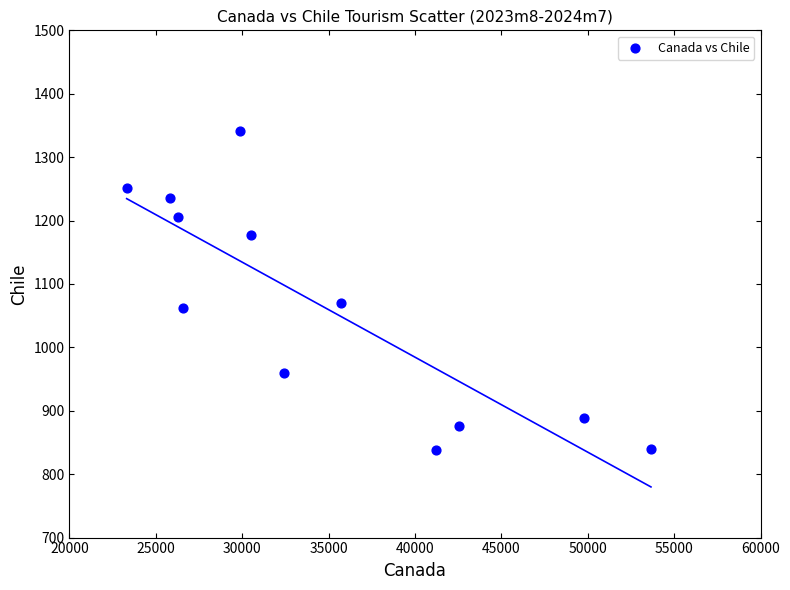

What is the range of Y values (max minus min)?

503.2